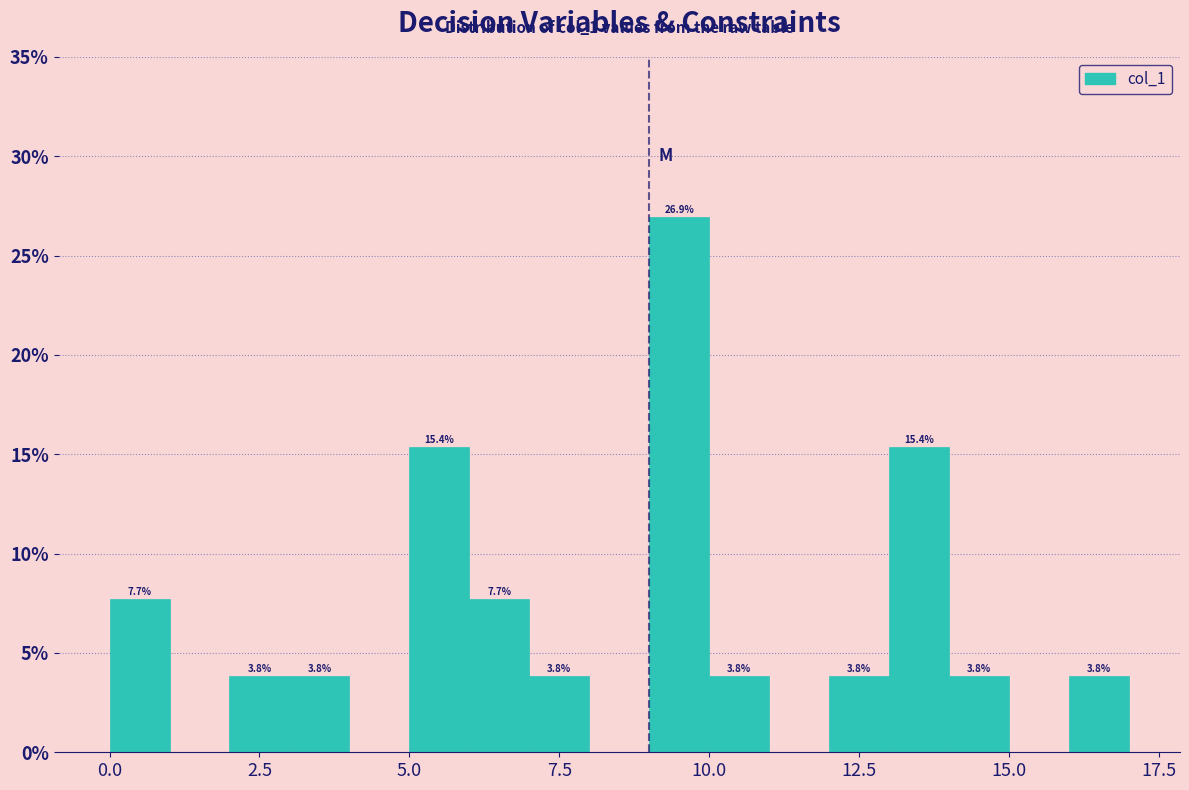

Read against the x-axis, roughly where is the centre of the tallest bar?

9.5